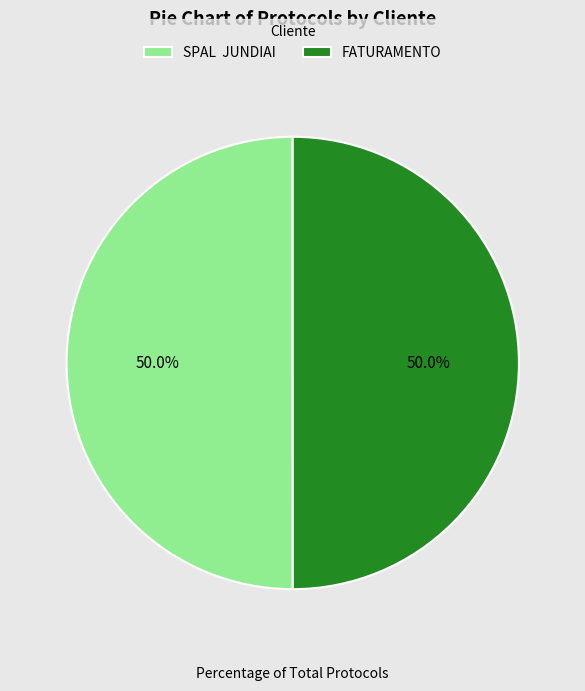

To the nearest percent, what percentage of the pie is FATURAMENTO?

50%